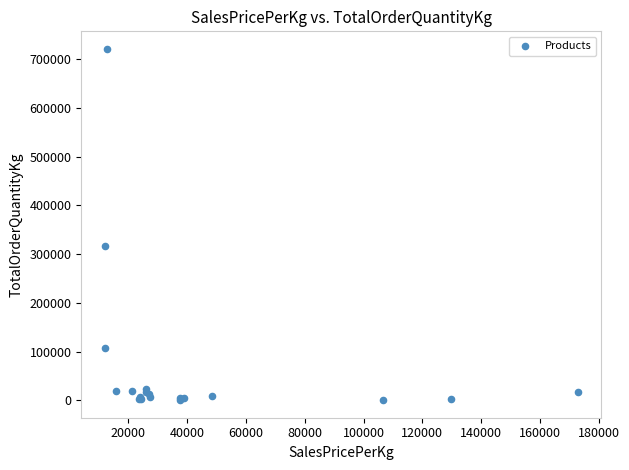

What Y value in the scatter plot is closest to 360861?

317839